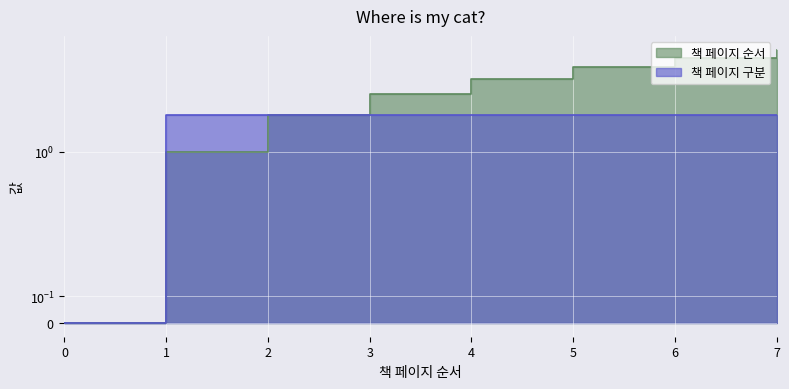

List the labels in order of 책 페이지 순서 value, largest first.

7, 6, 5, 4, 3, 2, 1, 0